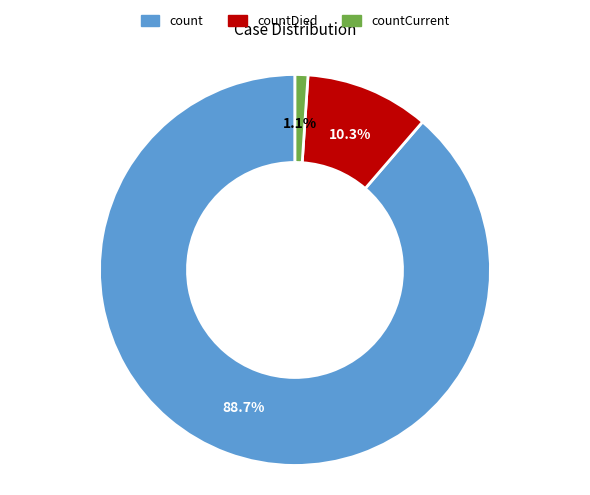

Is there any slice that represents more than half of the pie?

Yes